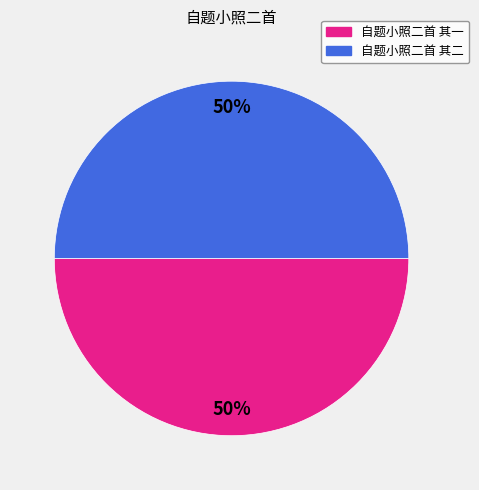

How many slices are in this pie chart?

2